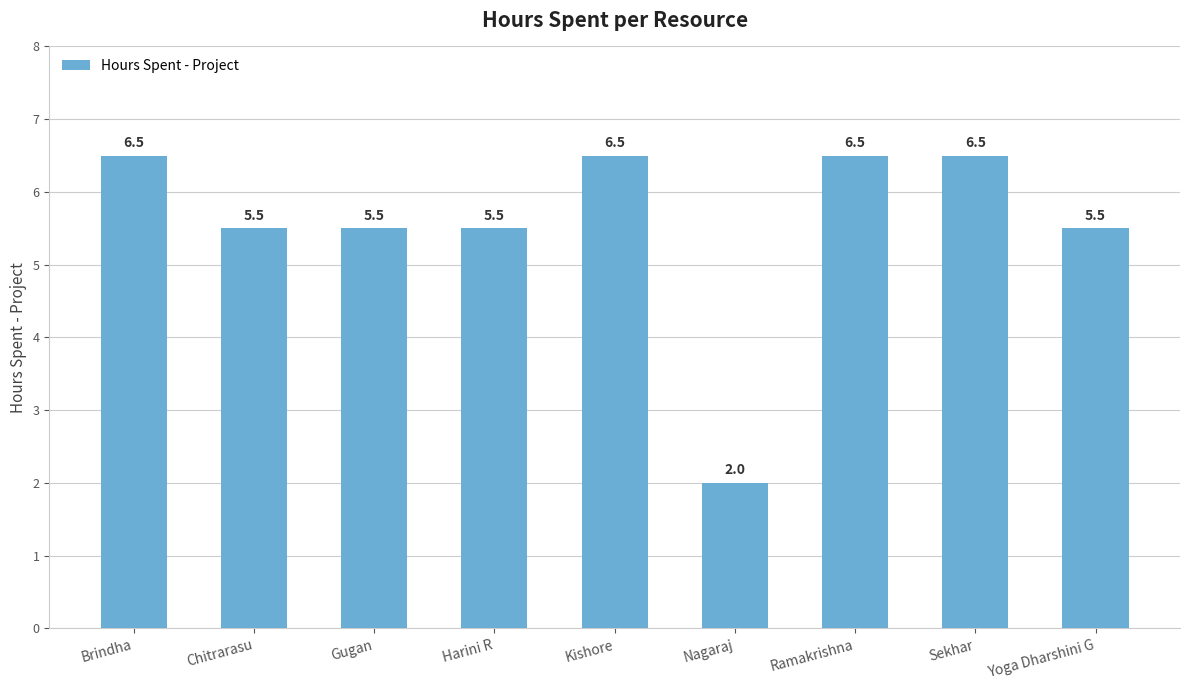

Which label corresponds to the smallest value in the chart?

Nagaraj